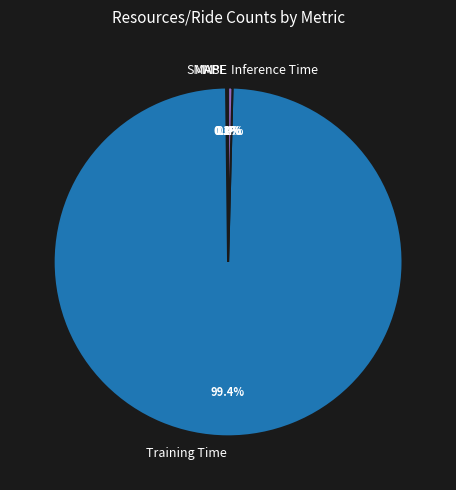

The Training Time slice represents 99% of the pie. True or false?

True